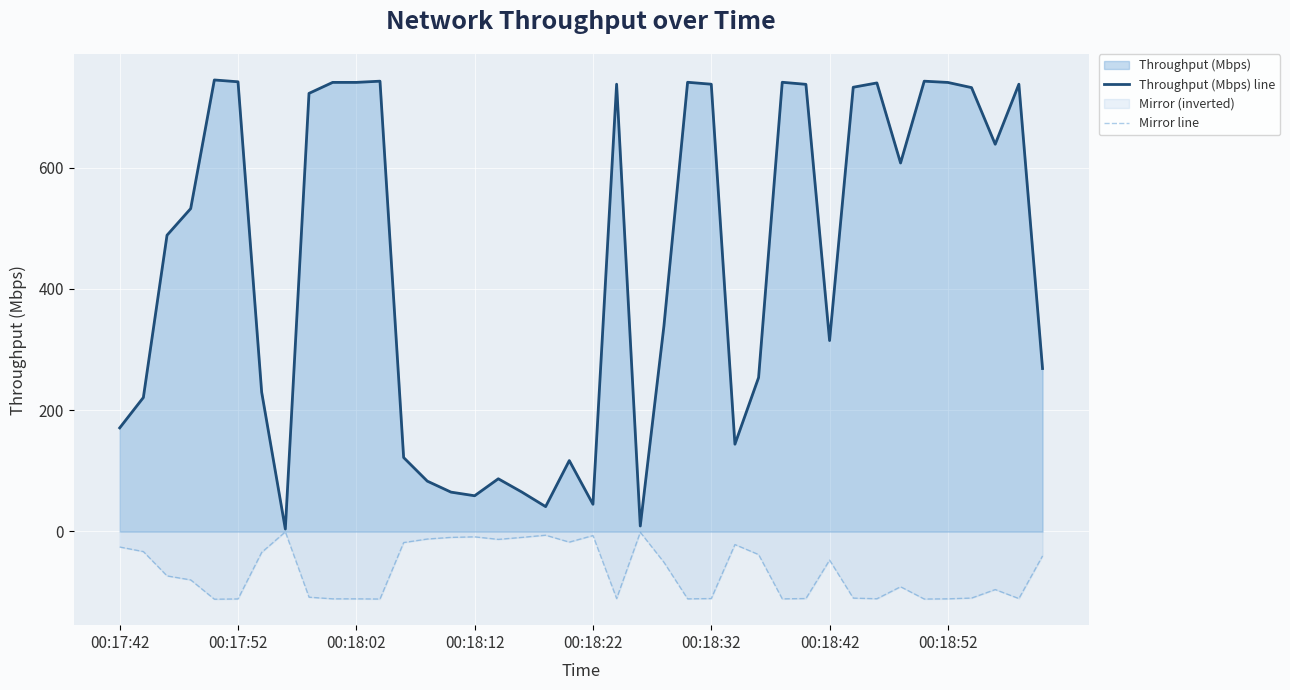

Rank the series by their average value, from lowest to highest.

Mirror line, Throughput (Mbps) line